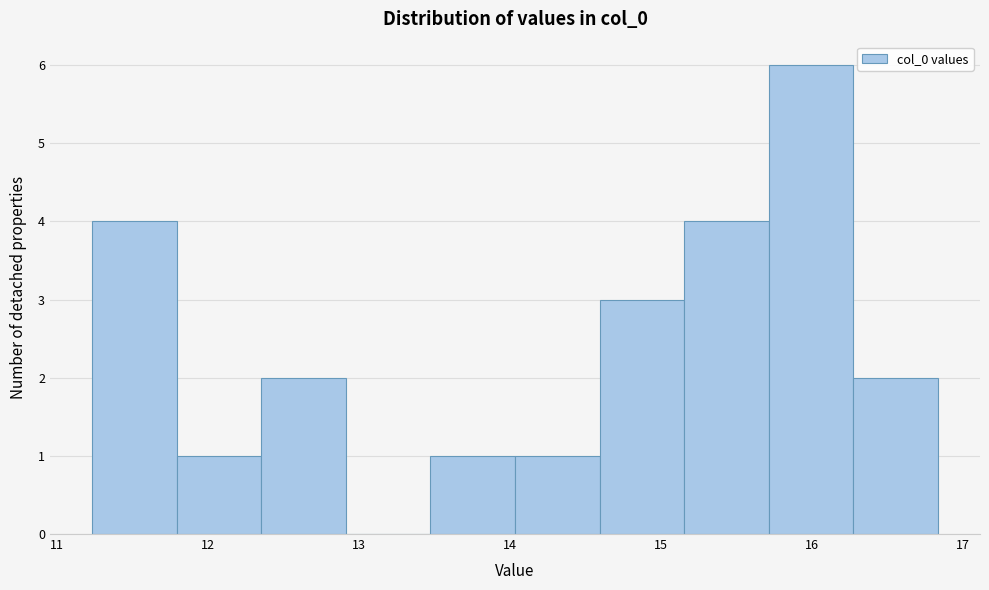

Which range on the x-axis has the tallest bar?

15.7 to 16.3